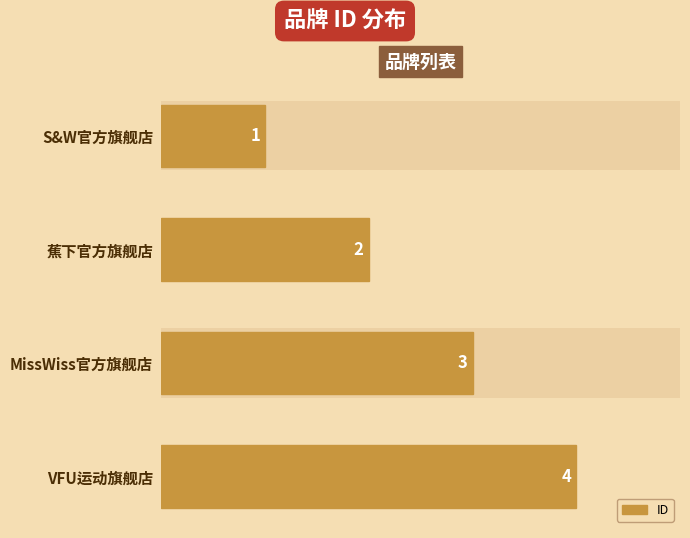

What is the sum of the values at VFU运动旗舰店 and 蕉下官方旗舰店?

6